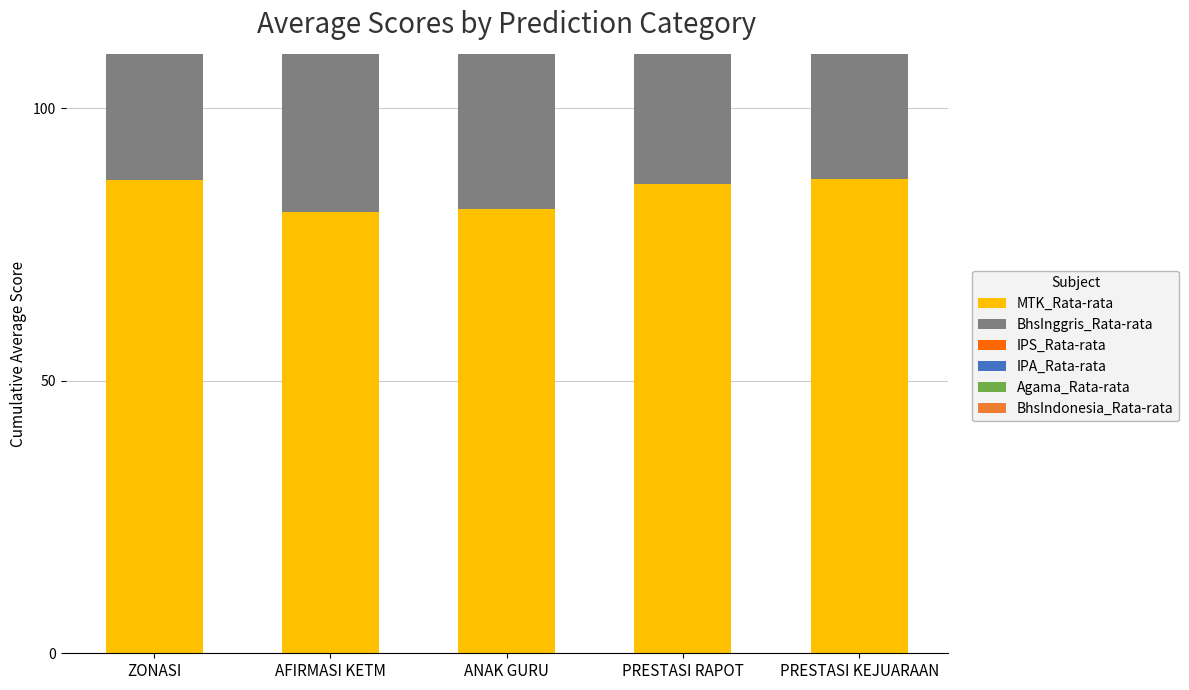

Which has a higher value, PRESTASI KEJUARAAN or PRESTASI RAPOT?

PRESTASI KEJUARAAN